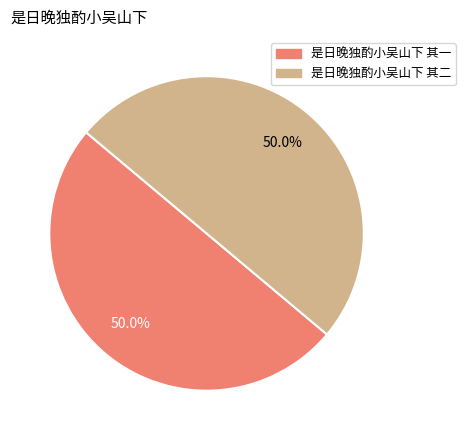

Do 是日晚独酌小吴山下 其一 and 是日晚独酌小吴山下 其二 together represent more than half of the pie?

Yes